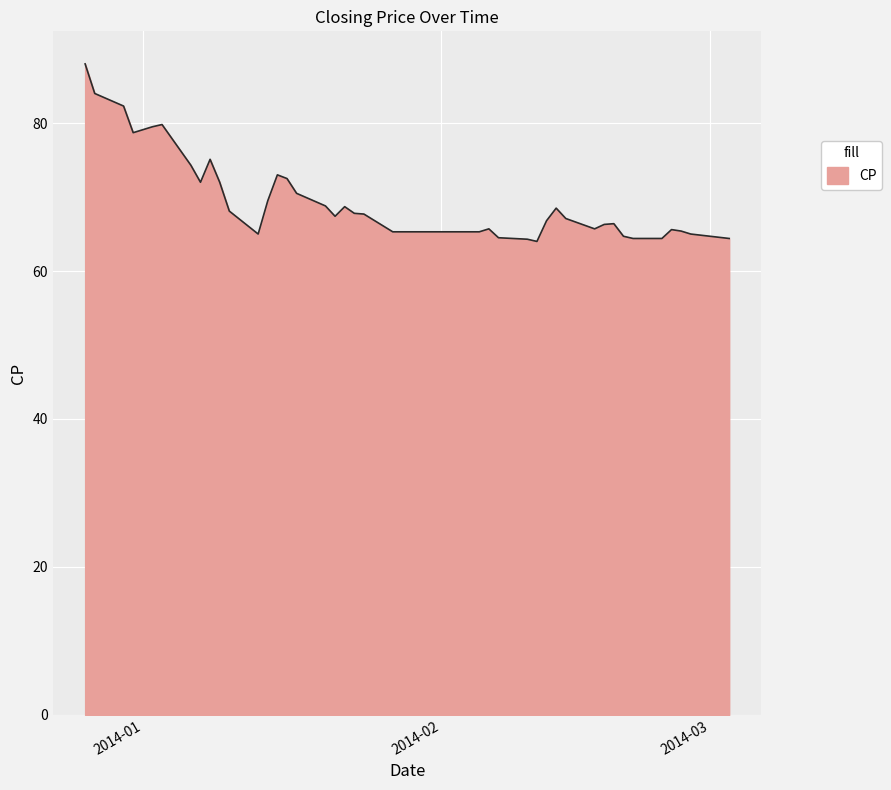

What is the difference between the second highest and minimum values?

20.0